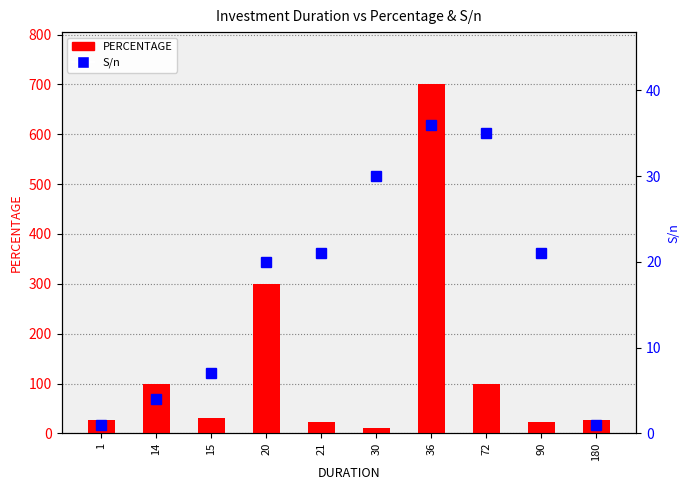

Are the bars grouped side by side (vs. stacked)?

Yes